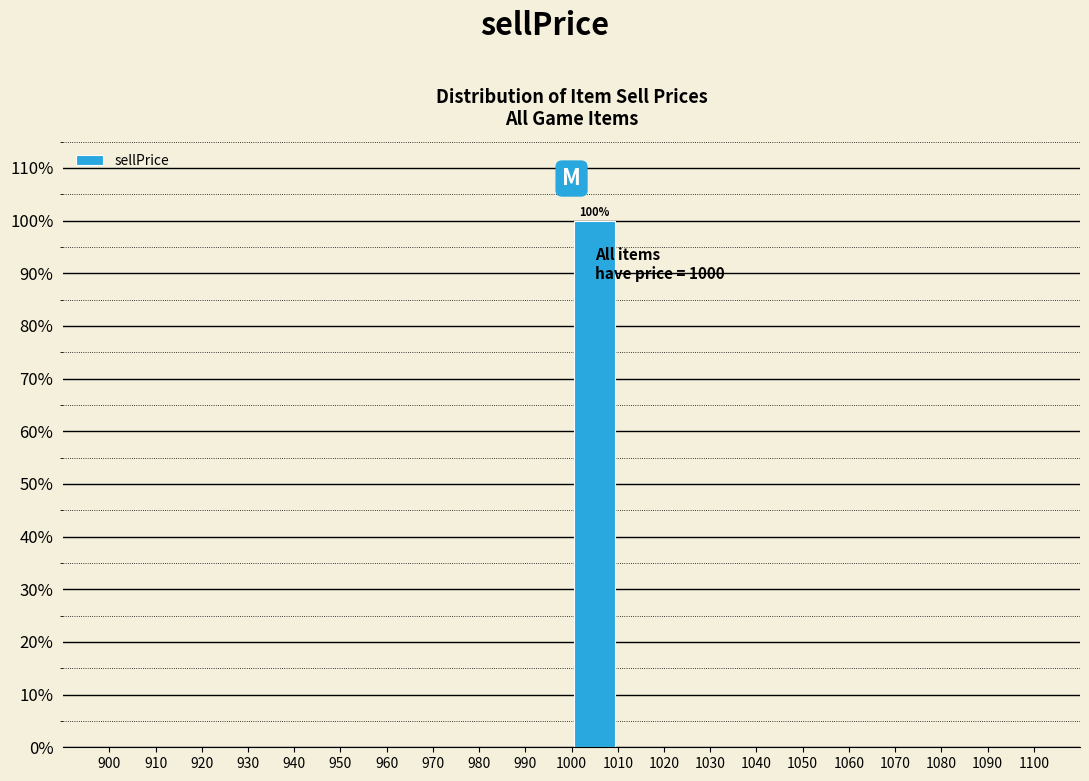

Over which range of the x-axis is the bar tallest?

1000 to 1010